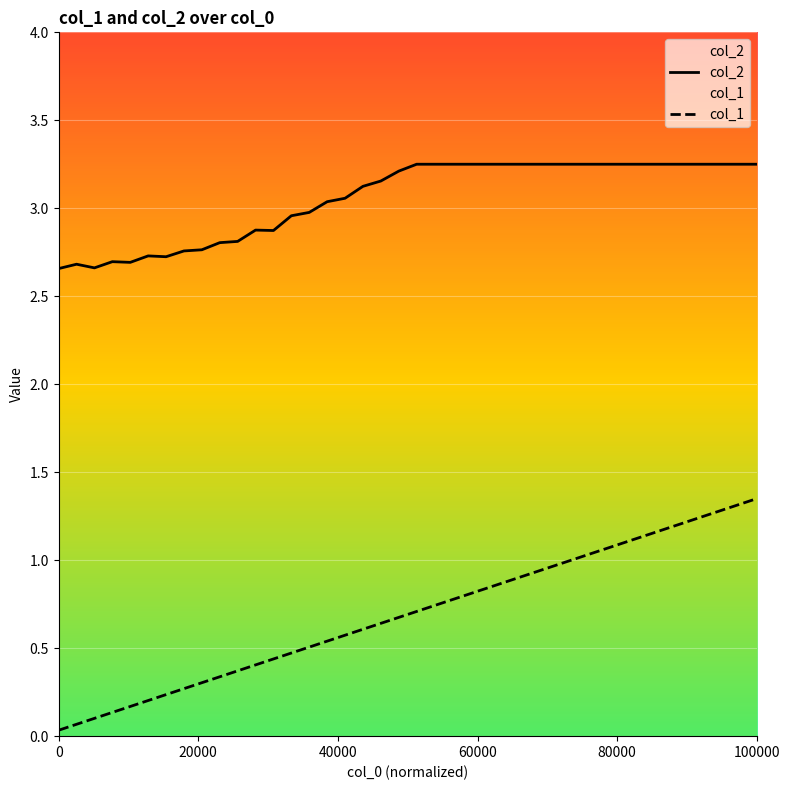

Which series has the largest total across all categories?

col_2